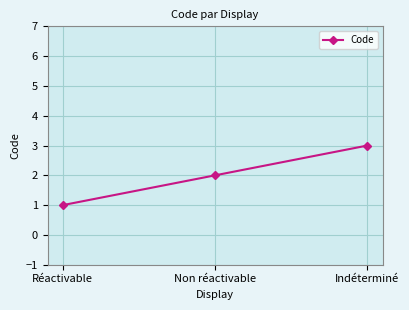

Reading left to right, list all the values displayed in this chart.

Réactivable=1	Non réactivable=2	Indéterminé=3